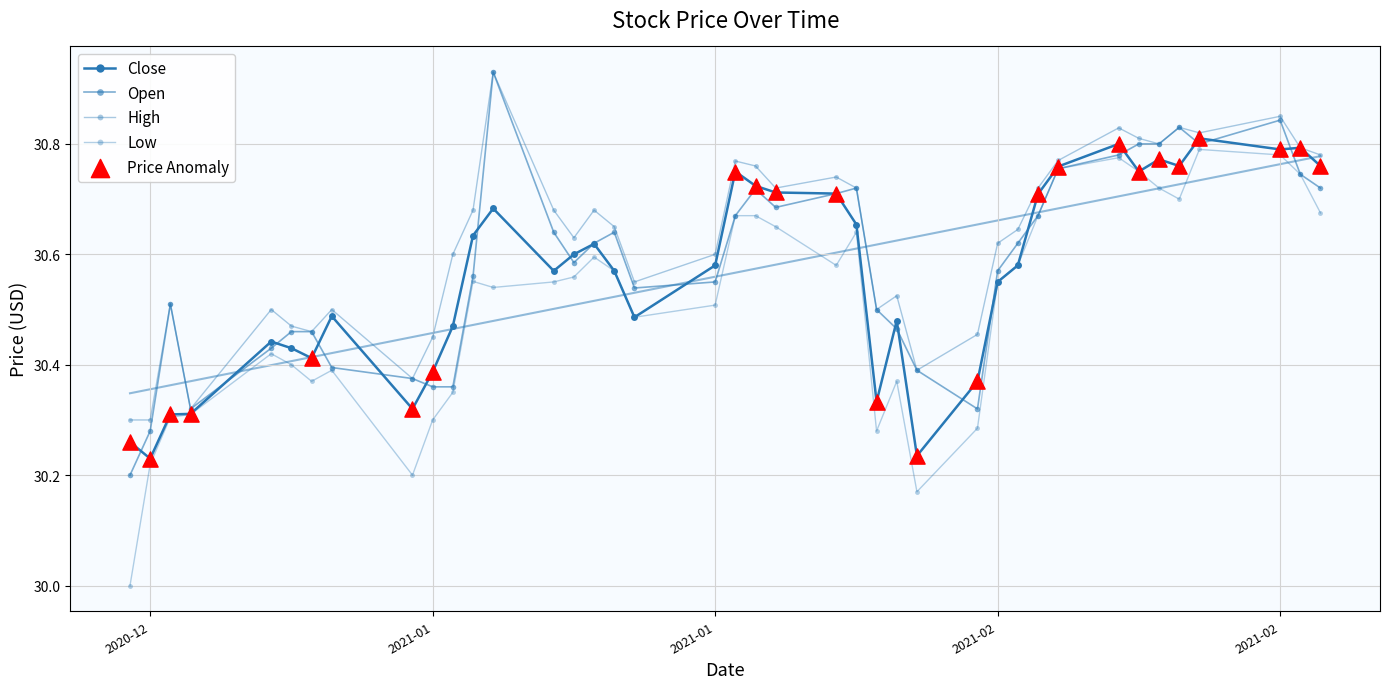

Which series has the largest total across all categories?

High